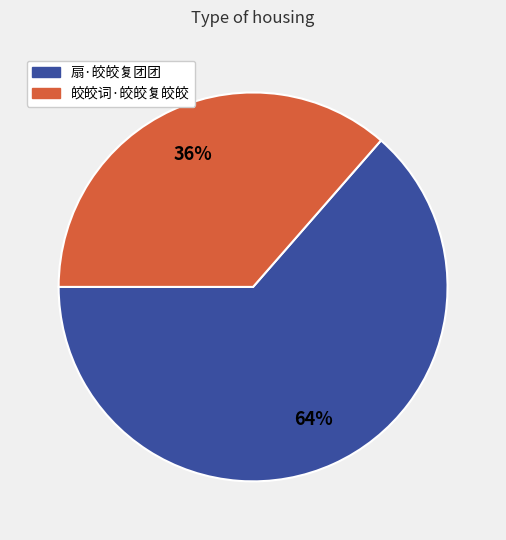

To the nearest percent, what percentage of the pie is 皎皎词·皎皎复皎皎?

36%